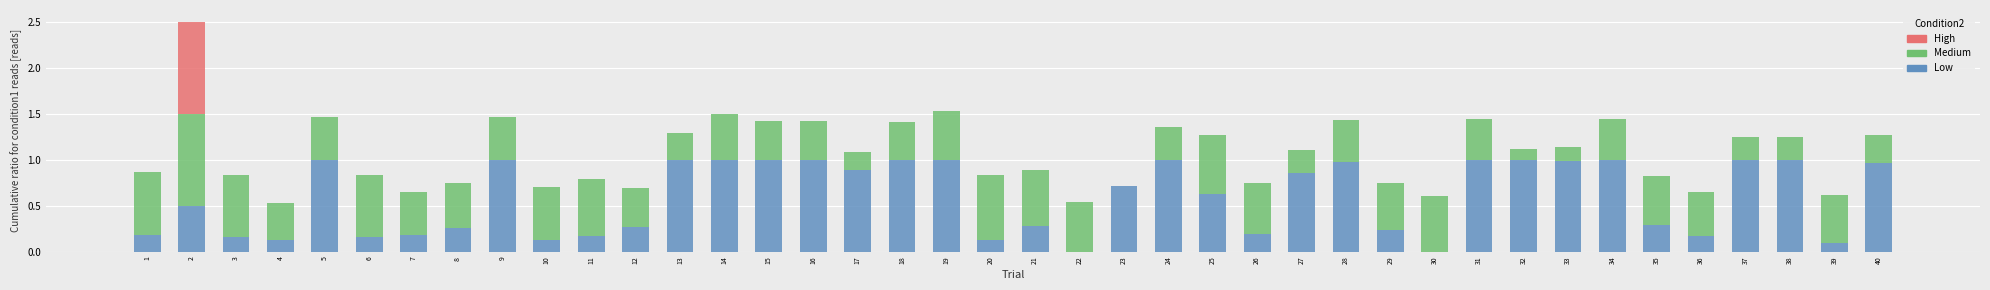

True or false: Low has a value of 1.0 at 24.

True